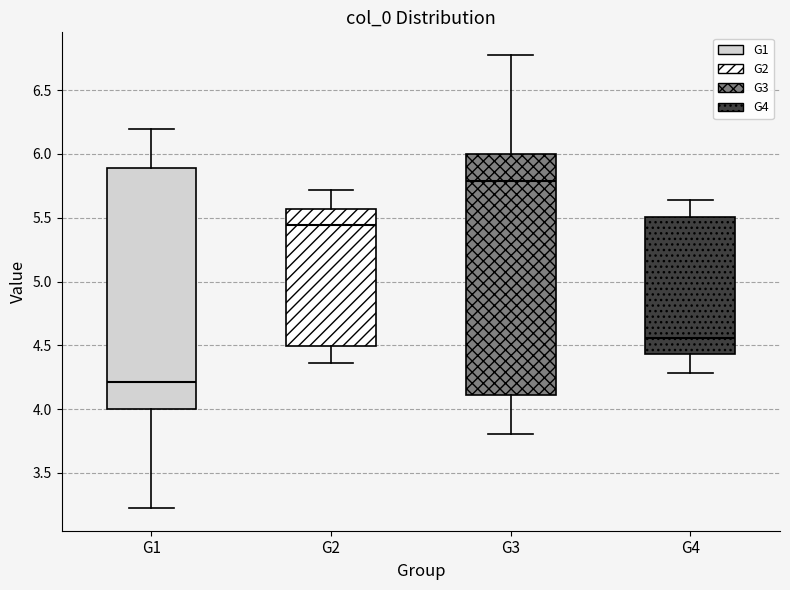

Where is the upper edge of the box for G3 on the y-axis? The values are not printed on the chart, so give them approximately, as read against the axis.

6.00